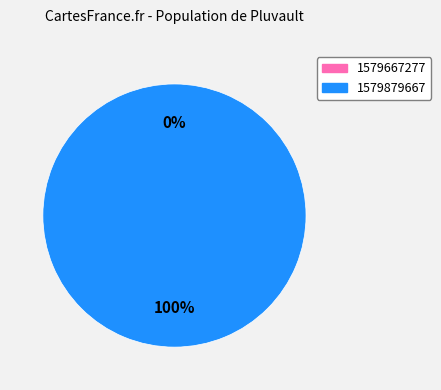

Is the sum of 1579879667 and 1579667277 greater than half?

Yes